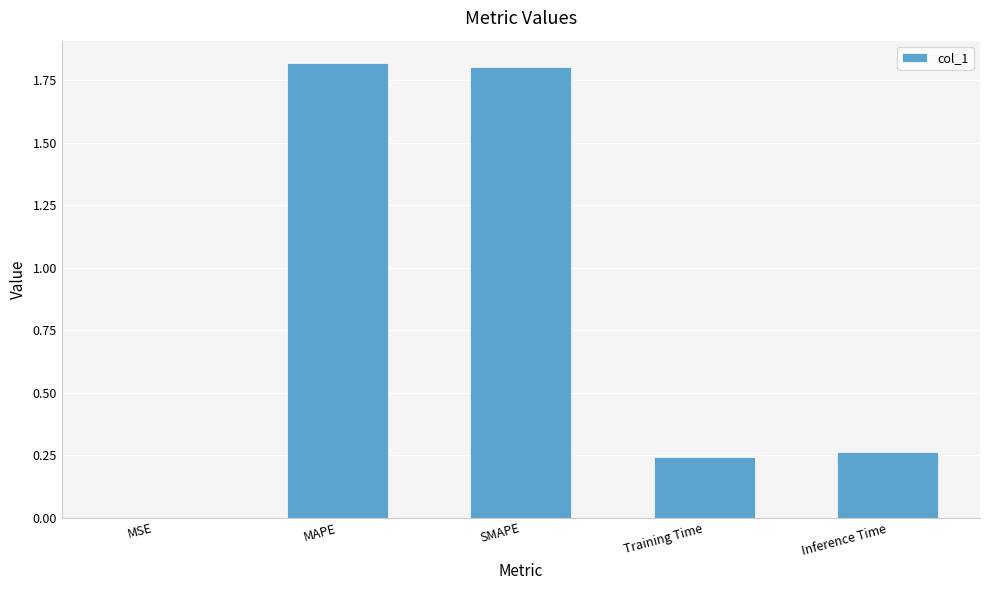

What is the change in value from MAPE to Training Time?

-1.6